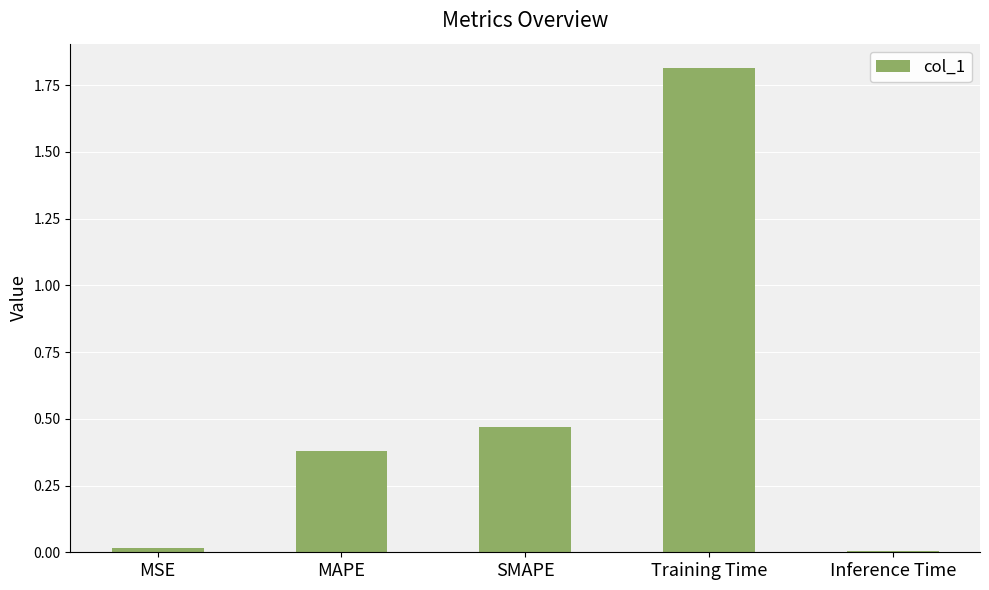

Count the number of categories in the chart.

5